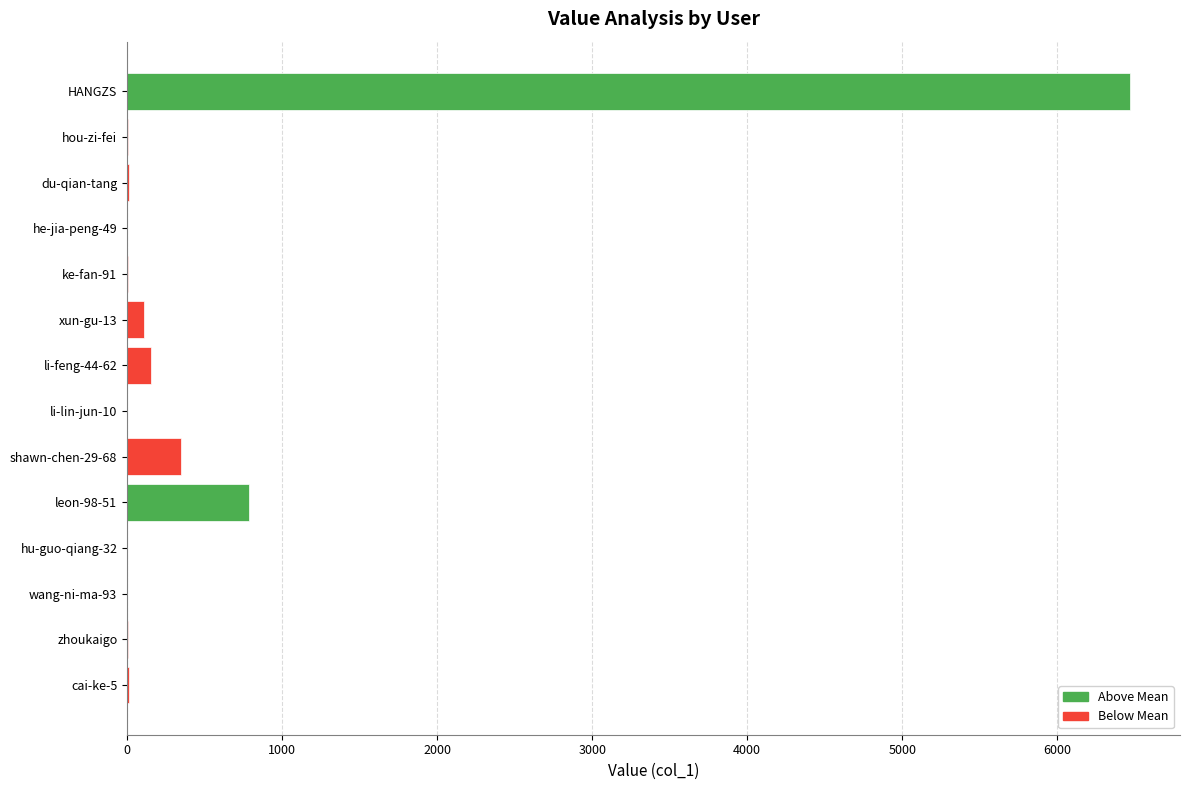

How many data points does each series have?

14